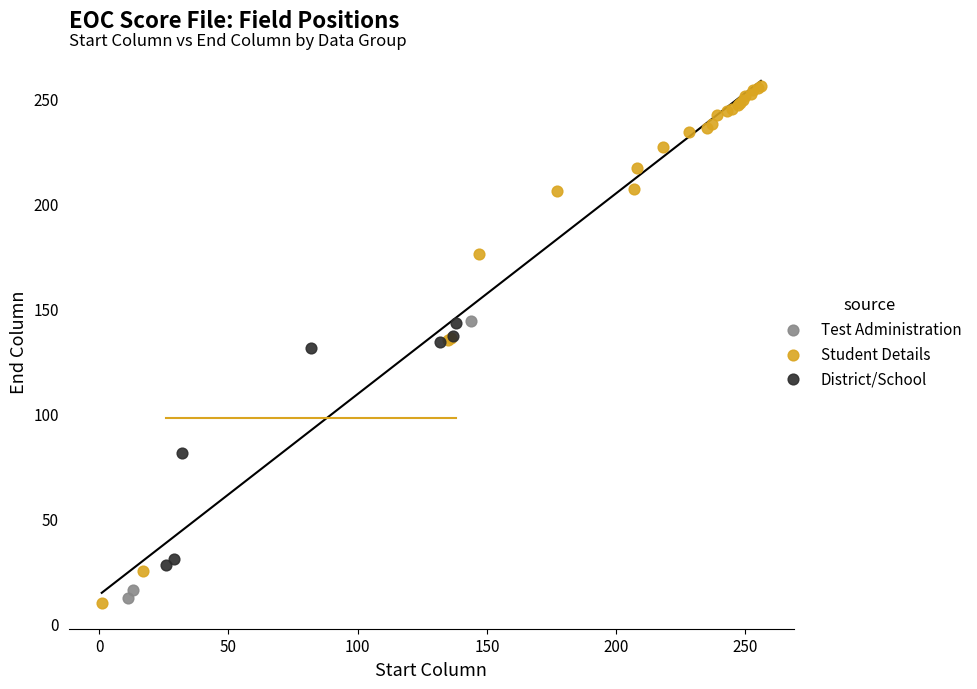

Which series reaches the maximum Y coordinate?

Student Details